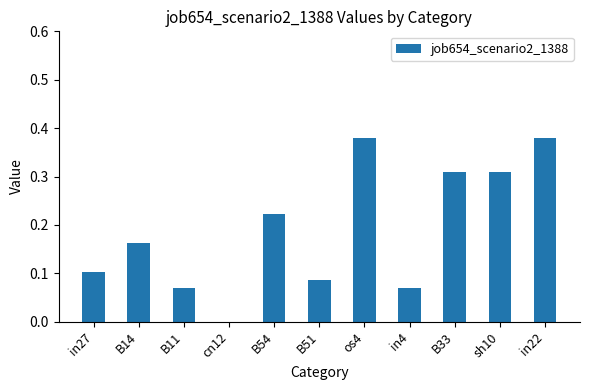

What is the change in value from in27 to os4?

+0.3